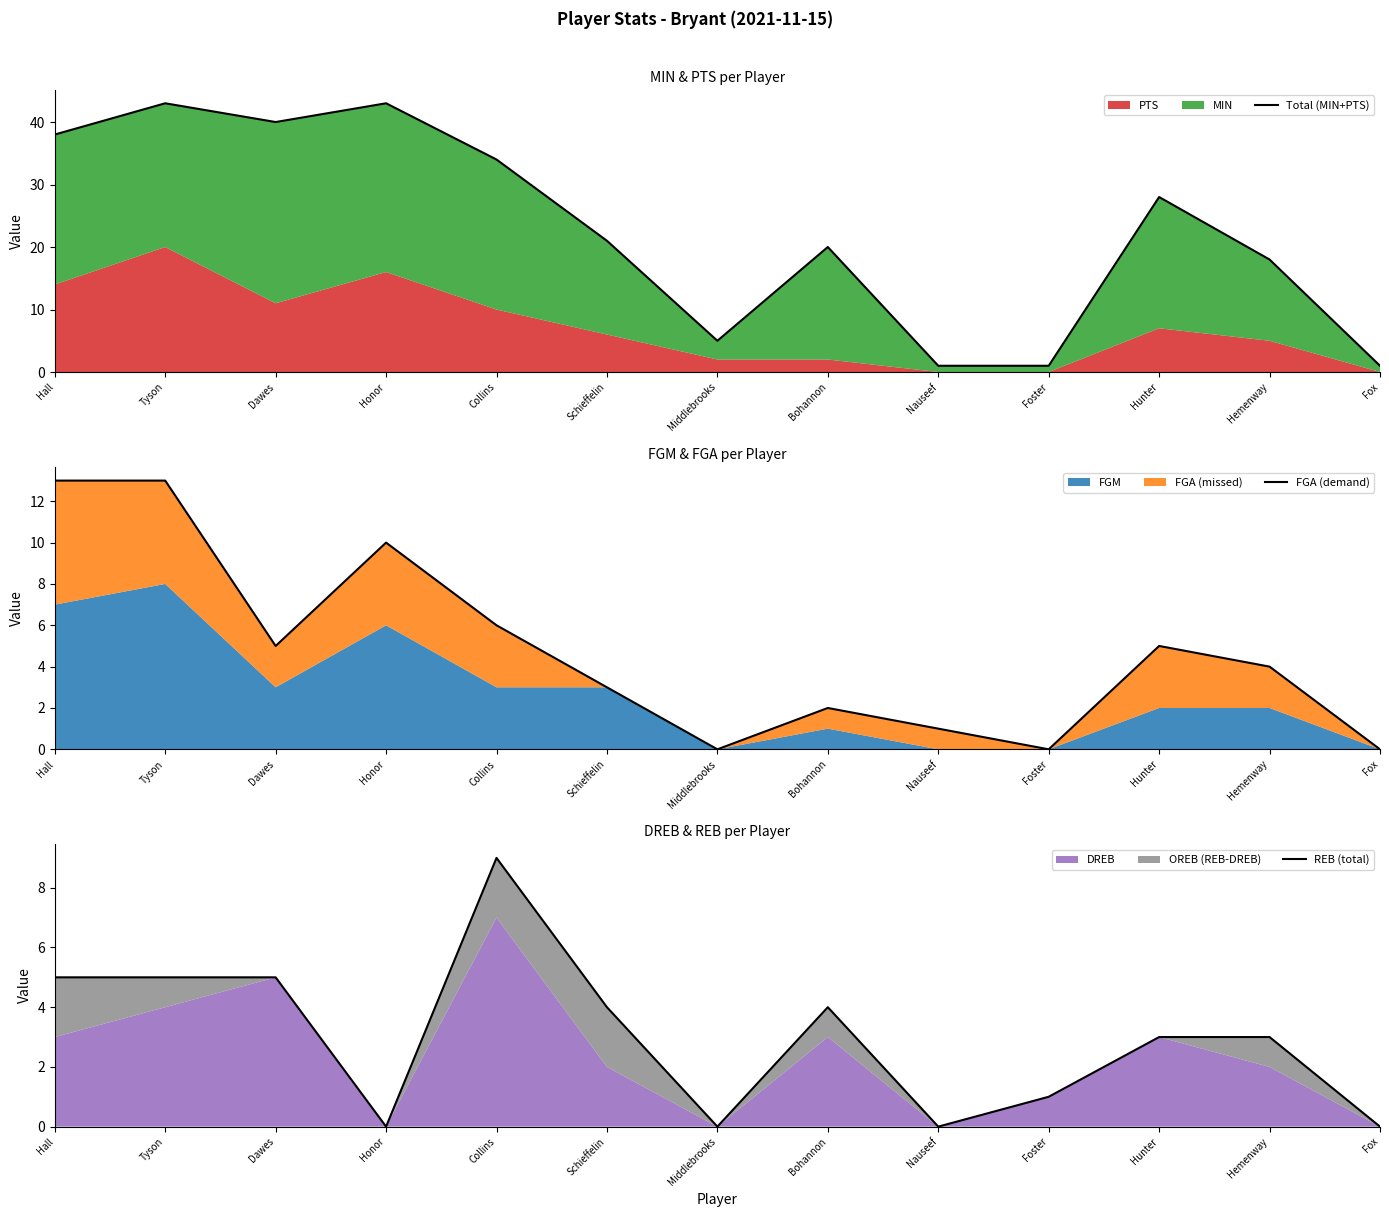

What is the difference between the REB (total) values at Hall and Bohannon?

1